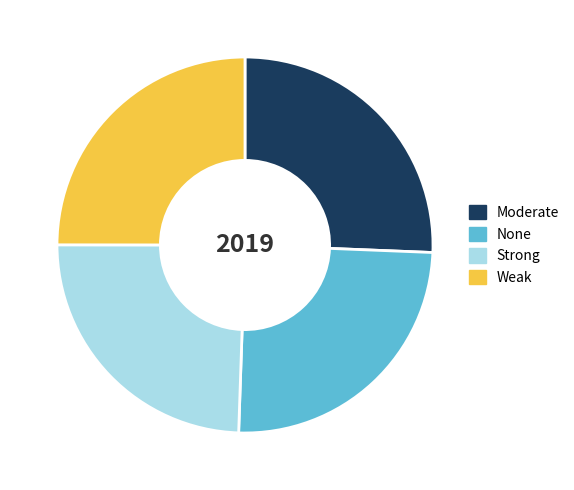

What is the ratio of the value at Strong to the value at Weak?

1.0